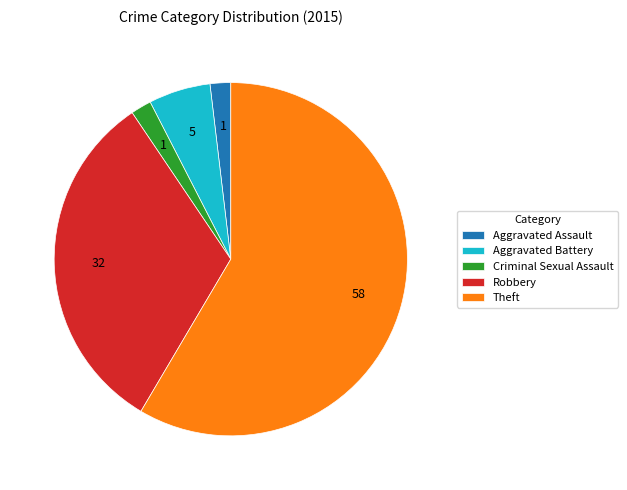

Does Theft represent more than half of the total?

Yes